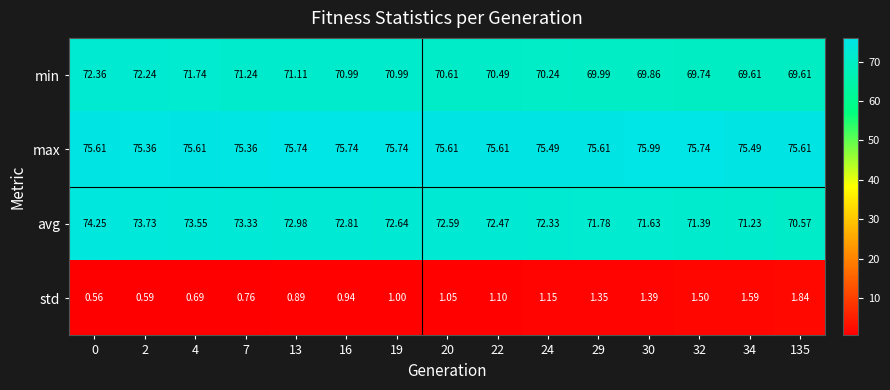

Which series has the widest spread of values?

avg